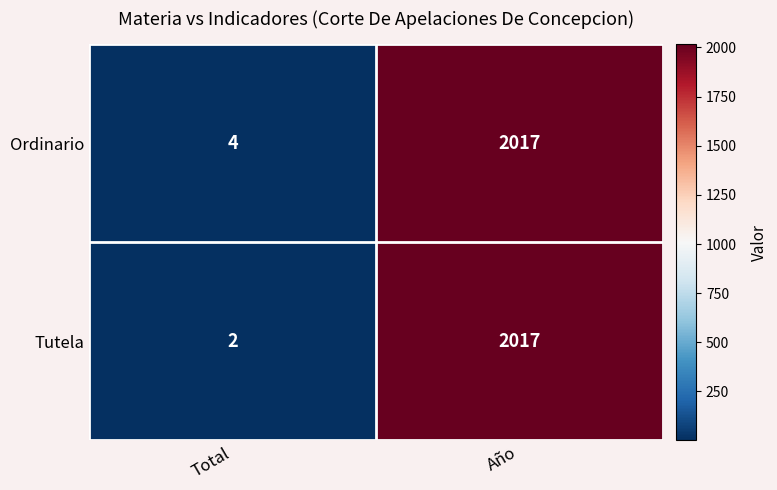

List the labels in order of Ordinario value, largest first.

Año, Total